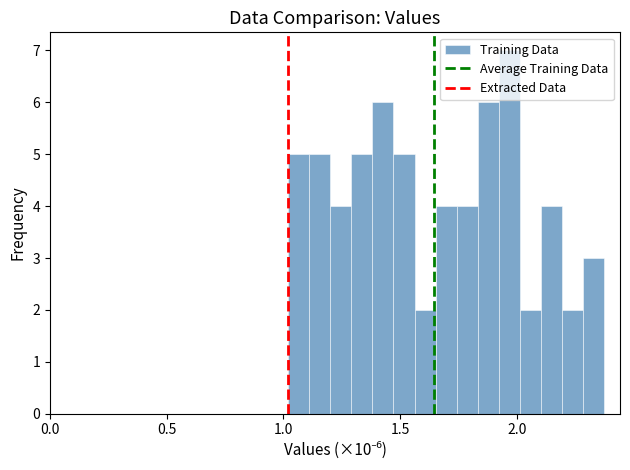

Around what value on the x-axis is the tallest bar? Give the approximate position of its centre, as read against the axis.

1.95